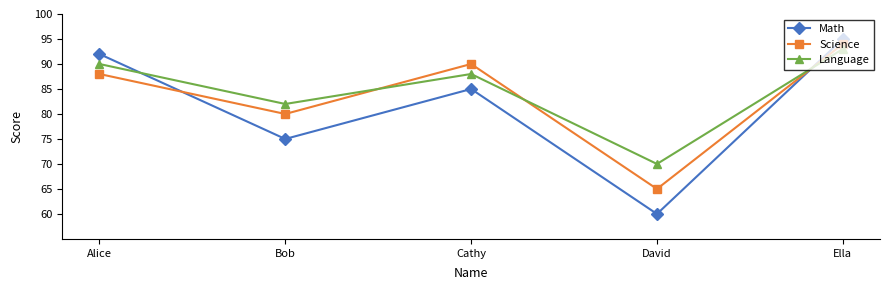

At which label does Science reach its peak?

Ella